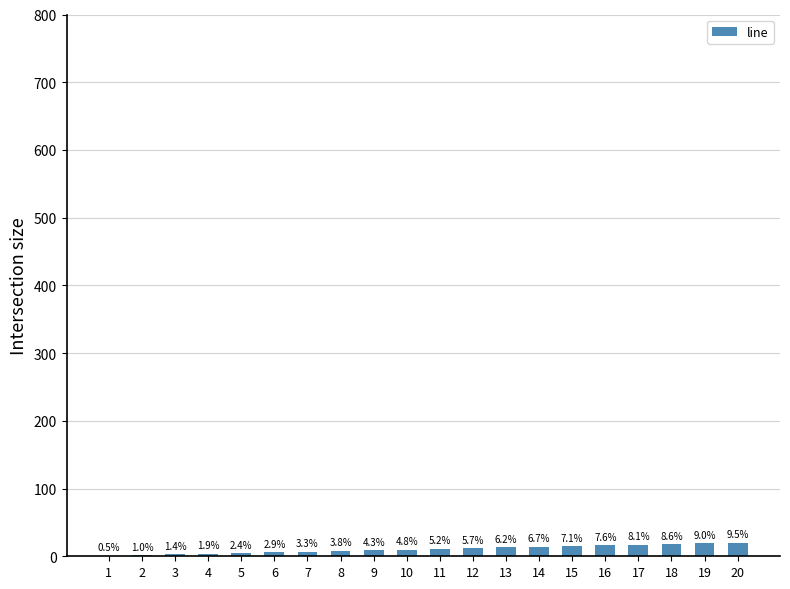

At which label is the value closest to 10?

10